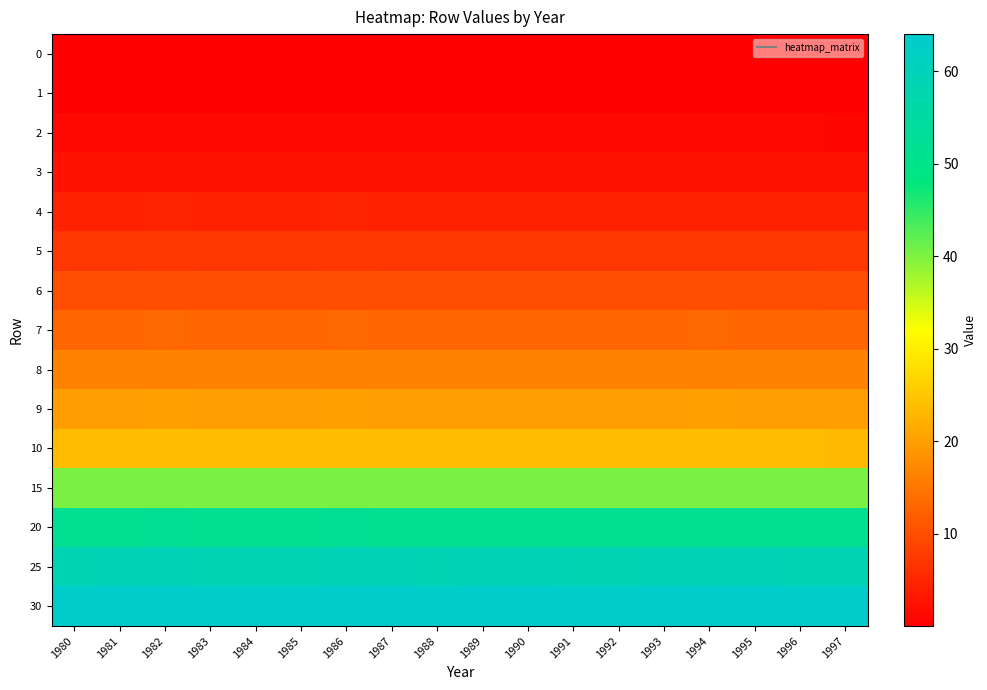

Which has a higher value, 1988 or 1985?

1988